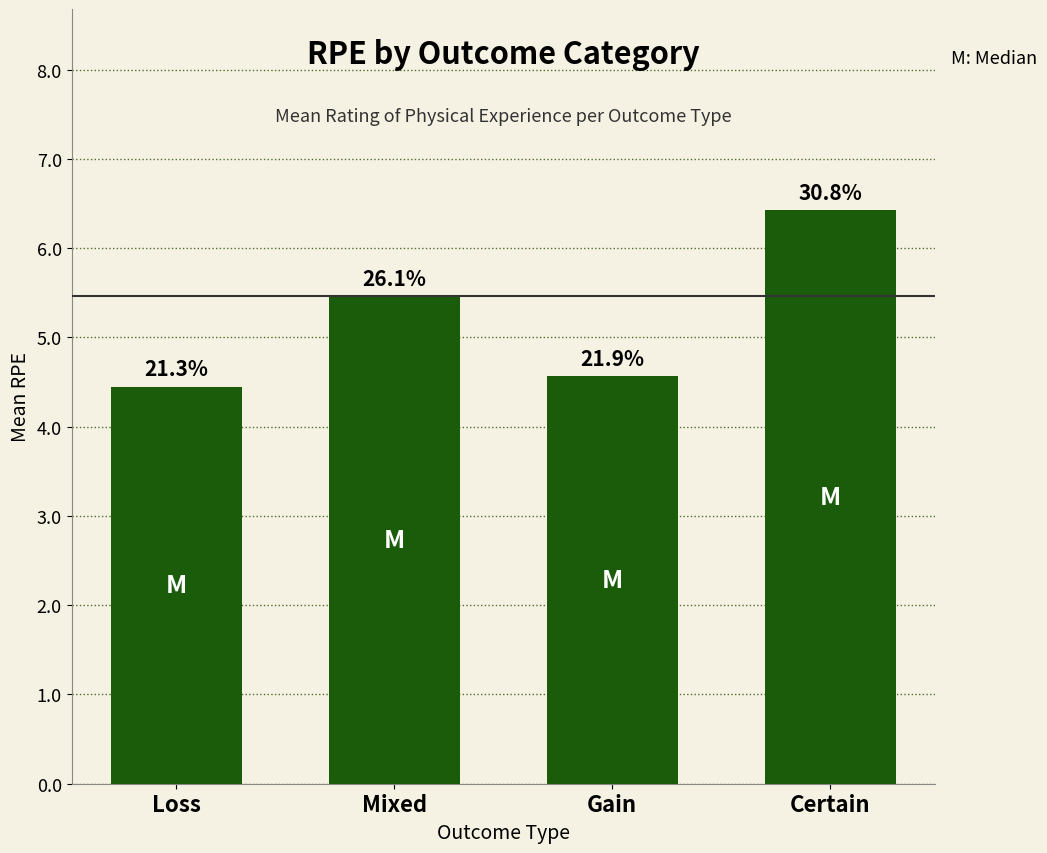

What is the label of the 2nd bar from the left?

Mixed